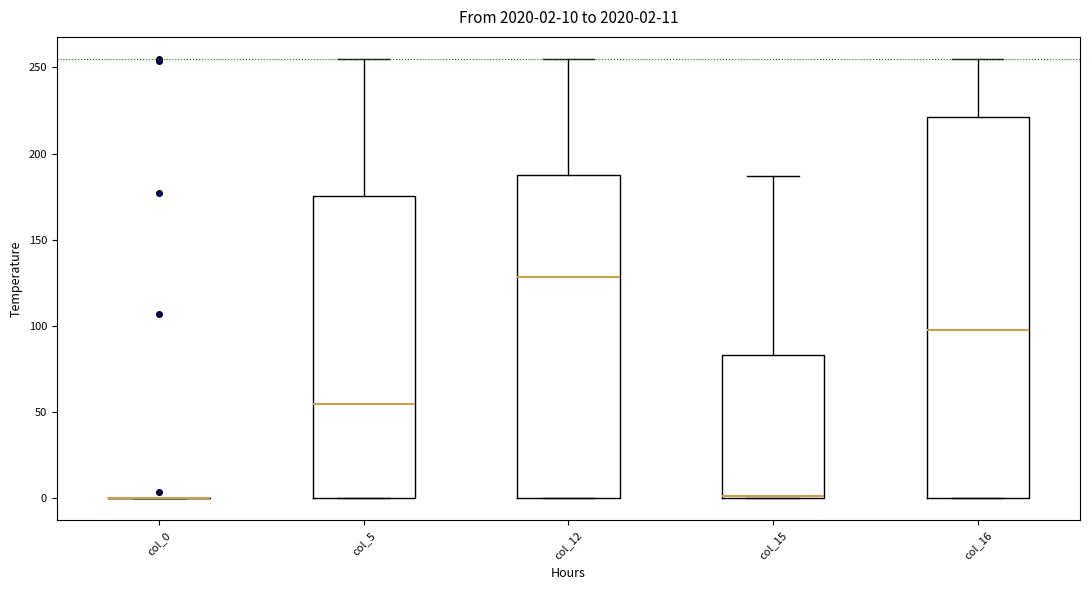

Which box is the tallest, from its lower edge to its upper edge?

col_16